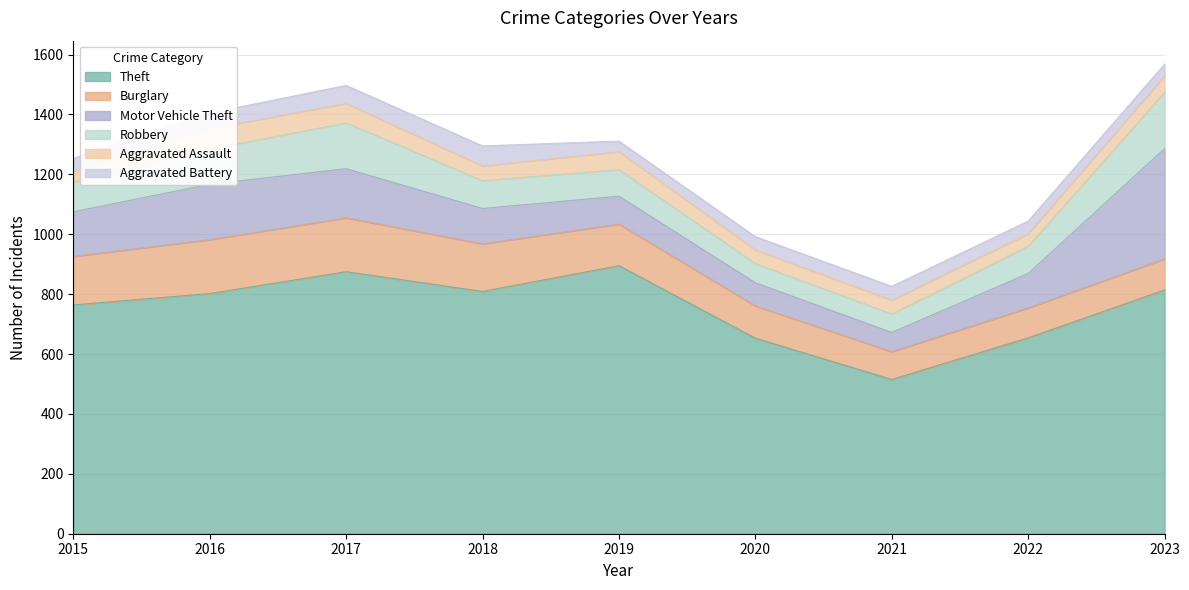

Count the number of data series in this chart.

6